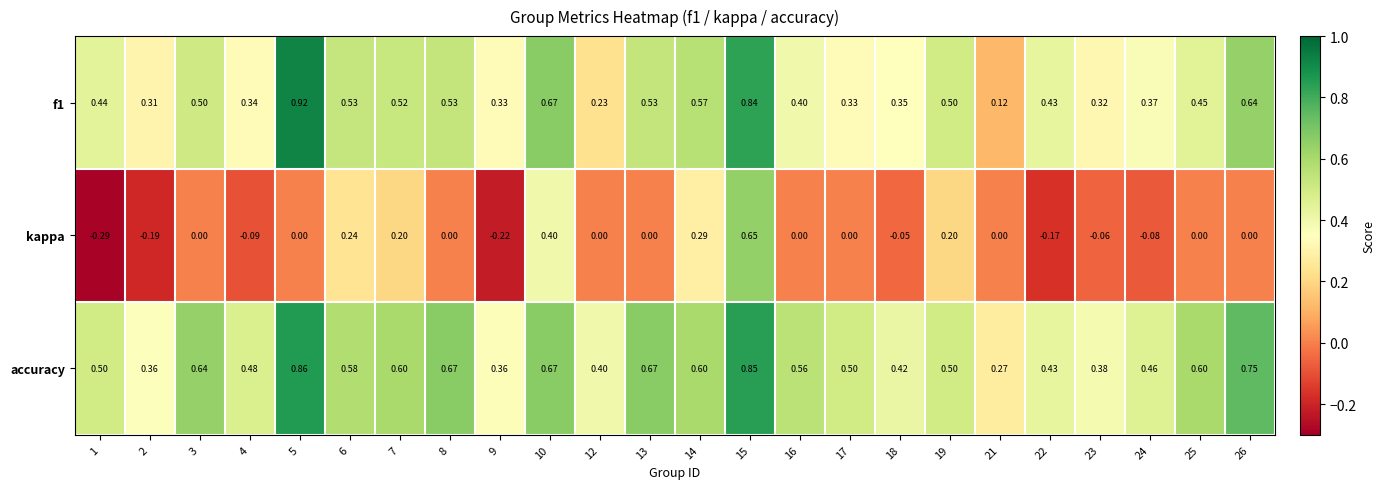

Rank the series by their average value, from highest to lowest.

accuracy, f1, kappa